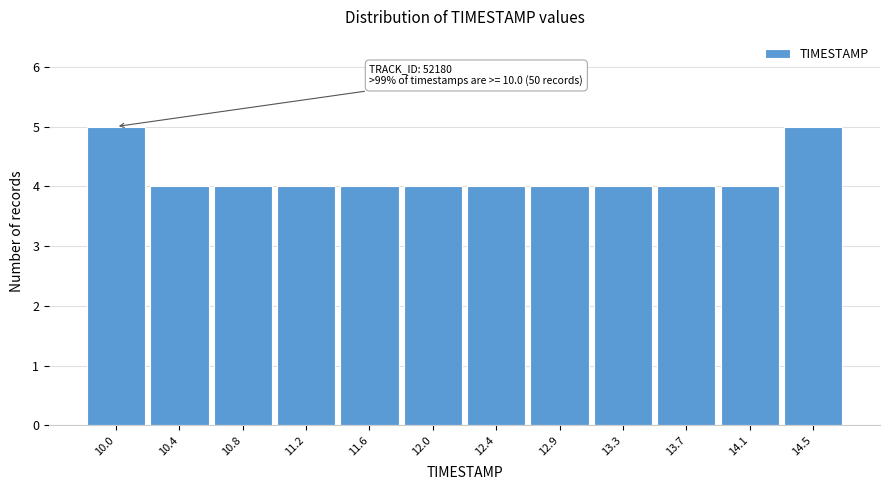

Reading left to right, what are all the values shown in this chart?

5	4	4	4	4	4	4	4	4	4	4	5